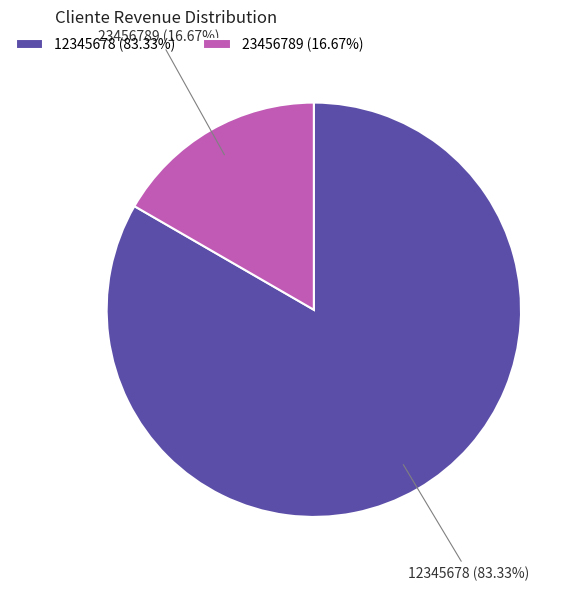

Which slice is the smallest?

23456789